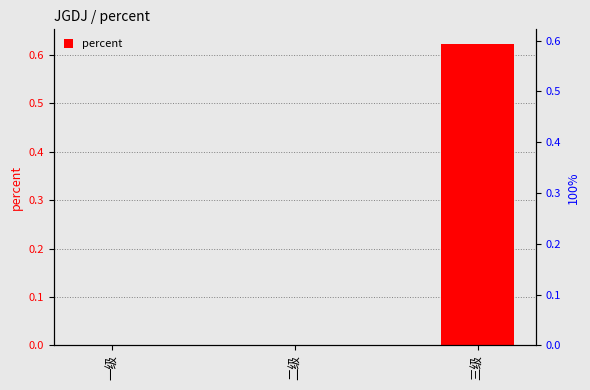

The value at 一级 is 0.0. True or false?

True